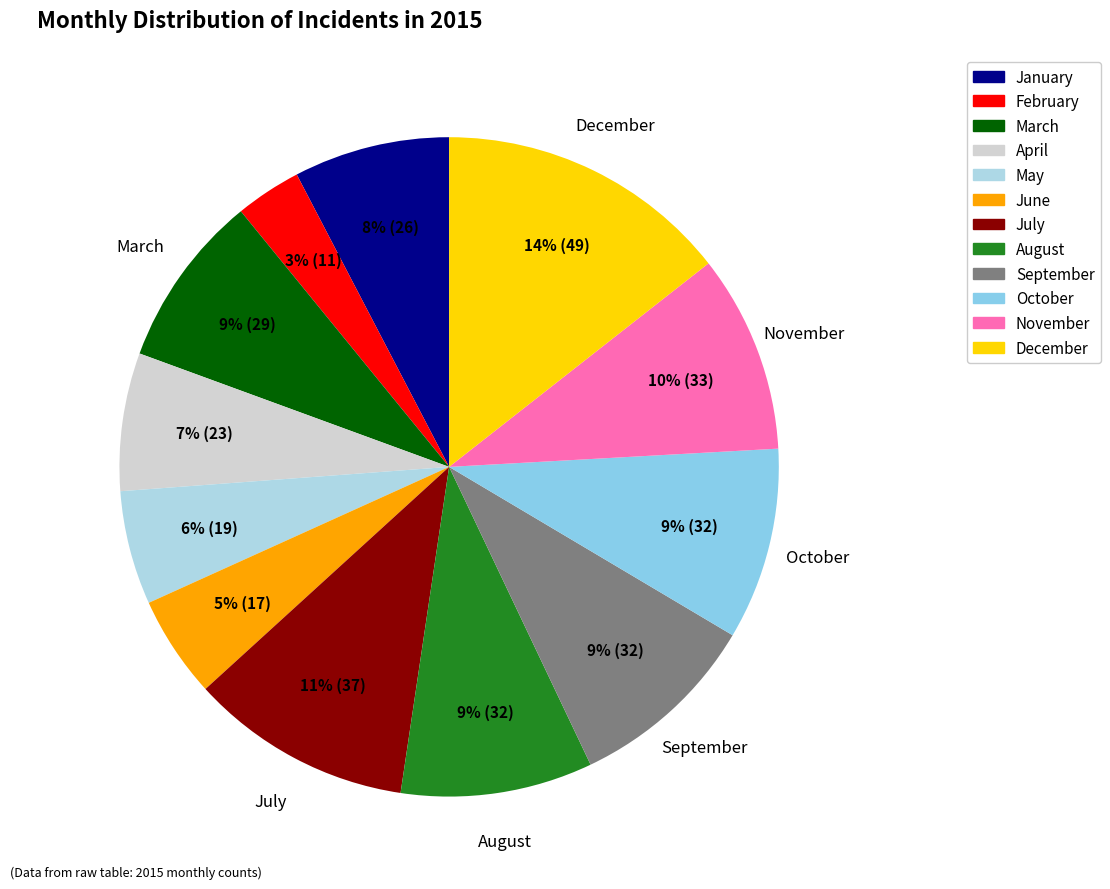

Do July and November together represent more than half of the pie?

No